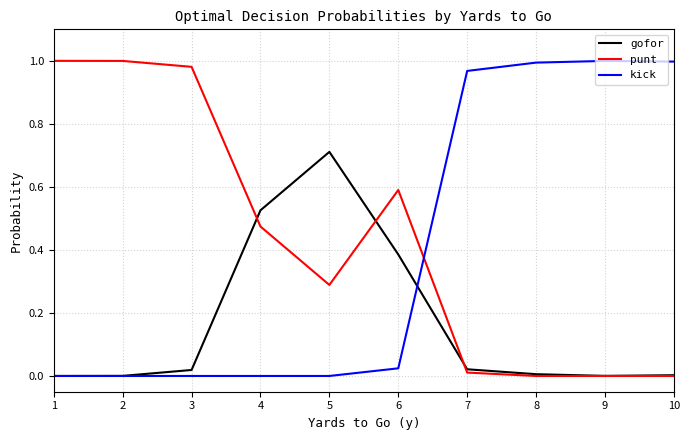

Is the value of gofor at 9 greater than the value of punt at 5?

No